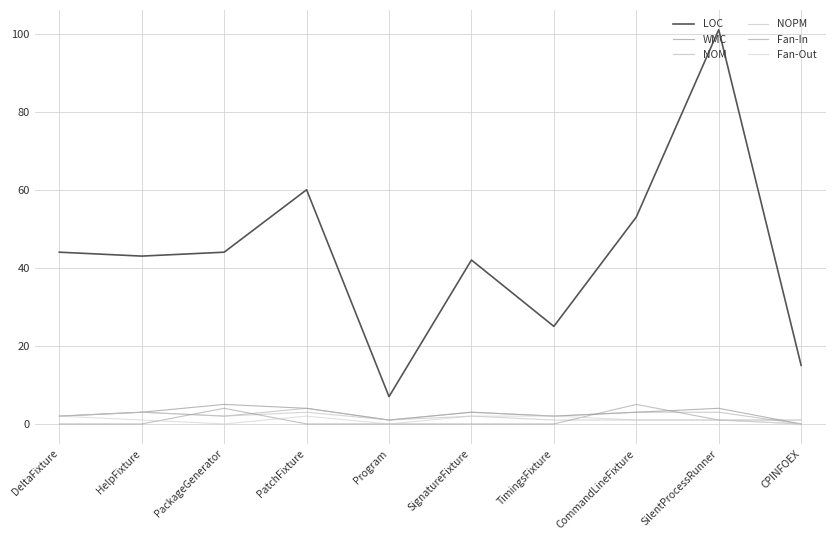

At which category is the sum across all series the highest?

SilentProcessRunner